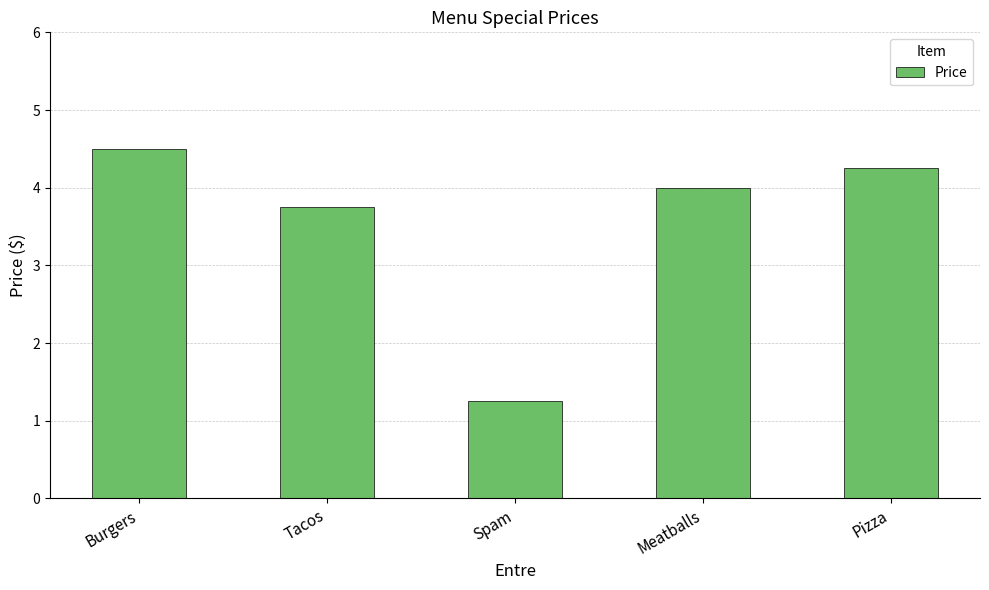

What is the change in value from Spam to Pizza?

+3.0